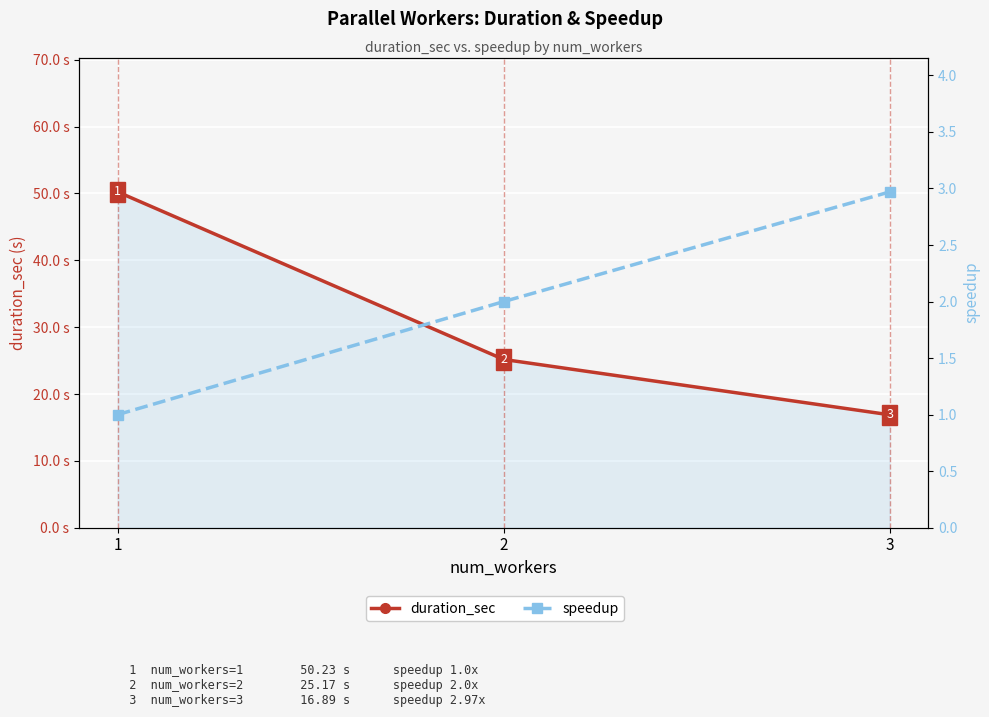

At which label does duration_sec first exceed 25?

1